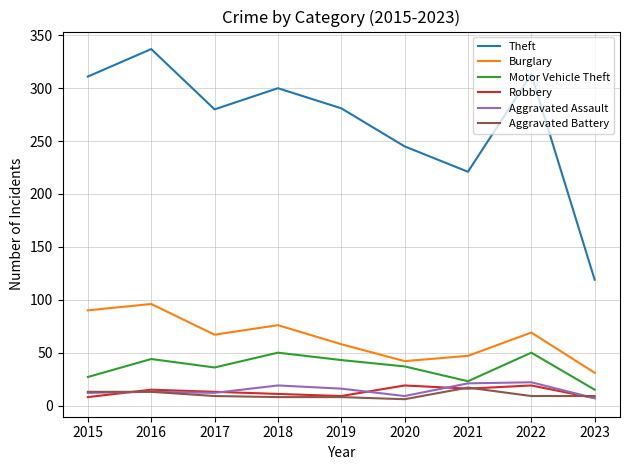

What is the total value across all series at 2017?

417